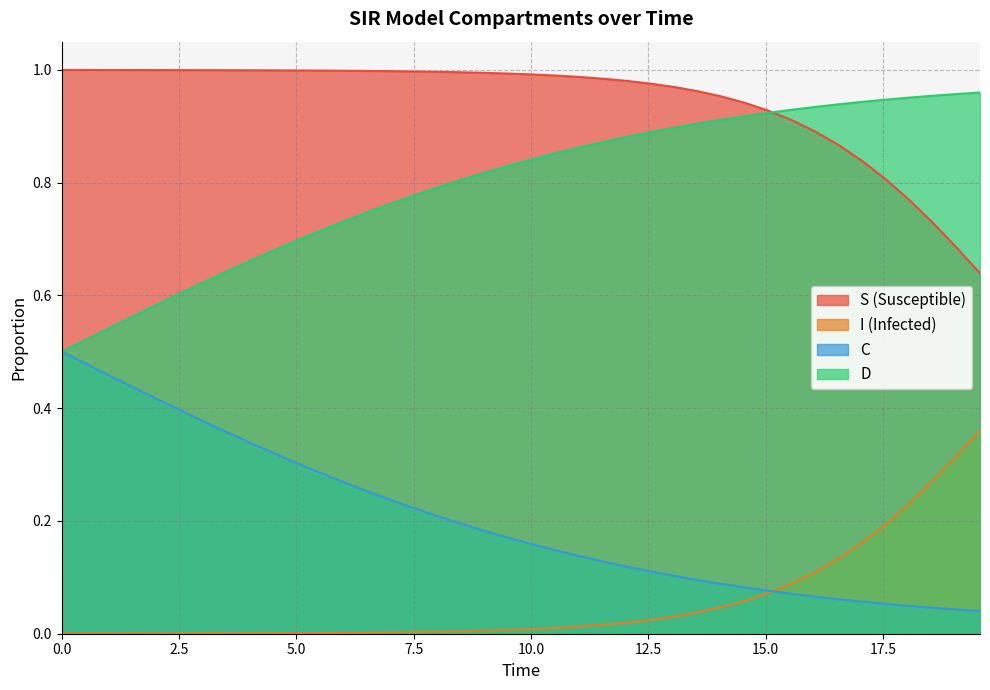

At how many categories does at least one series exceed 0?

40